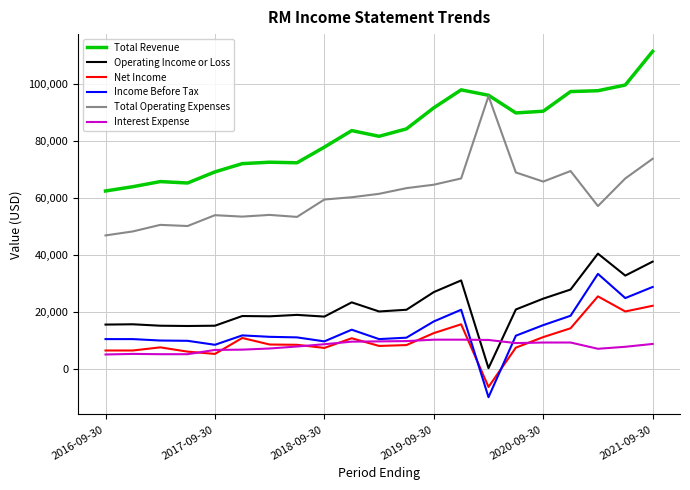

What is the minimum value shown in the chart?

-9900